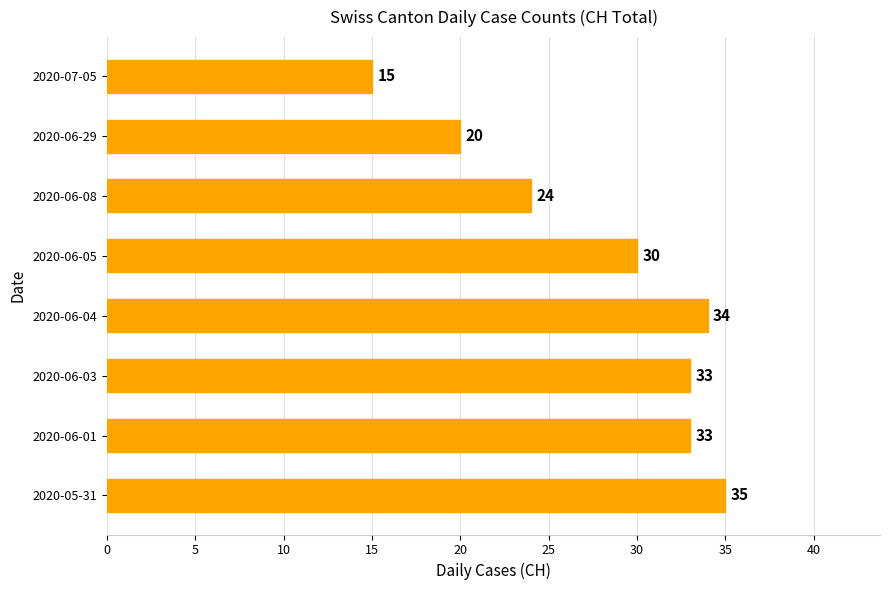

Reading top to bottom, transcribe all the data shown in this chart.

2020-07-05=15	2020-06-29=20	2020-06-08=24	2020-06-05=30	2020-06-04=34	2020-06-03=33	2020-06-01=33	2020-05-31=35